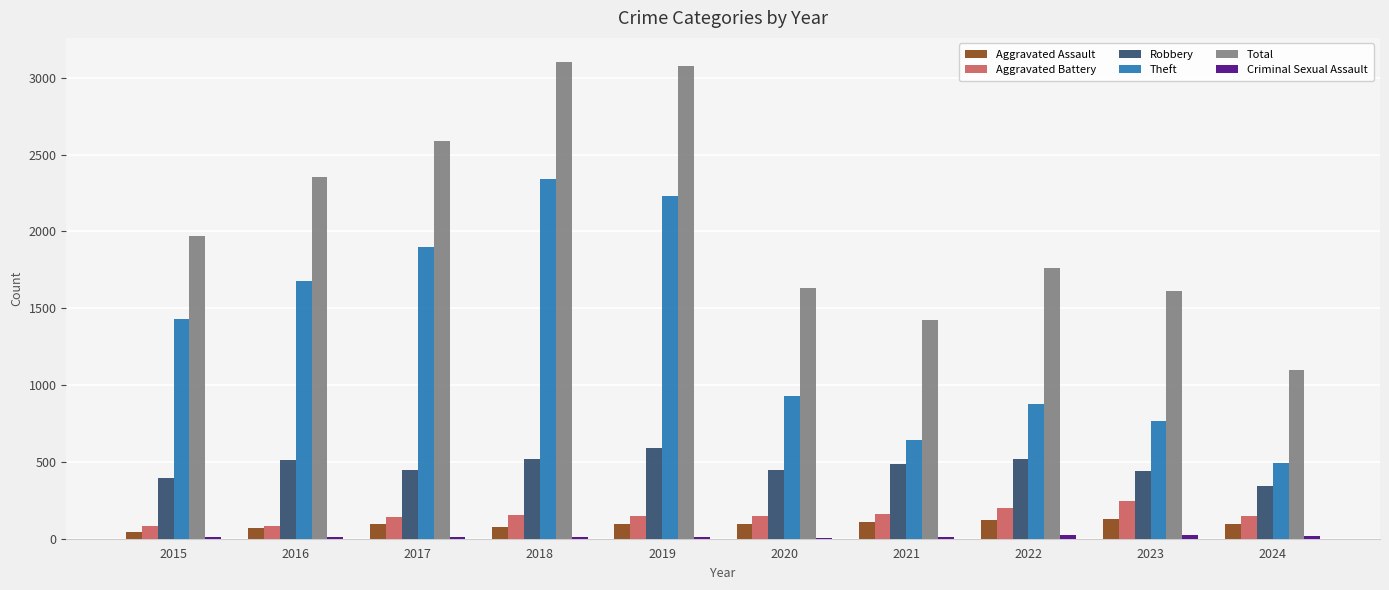

True or false: Theft has a value of 930 at 2020.

True